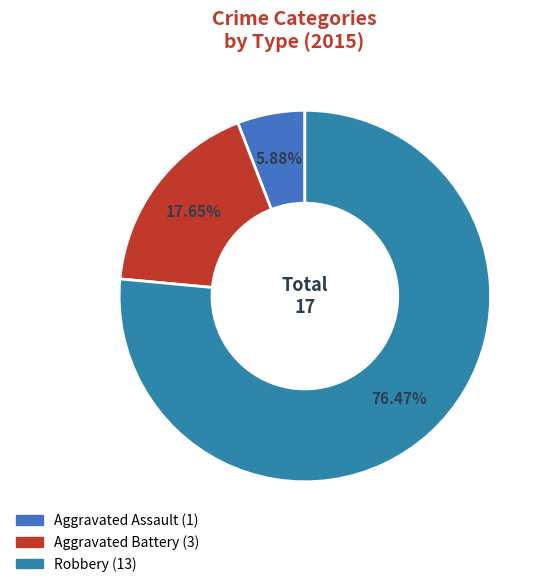

Which category has the biggest portion of the pie?

Robbery